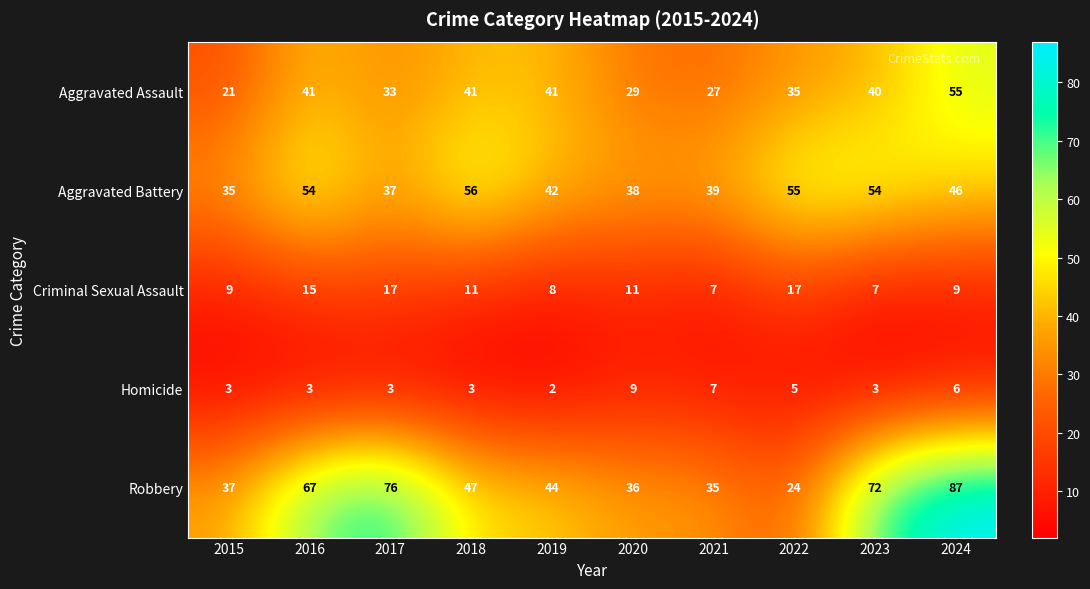

Rank the series by their maximum value, from highest to lowest.

Robbery, Aggravated Battery, Aggravated Assault, Criminal Sexual Assault, Homicide